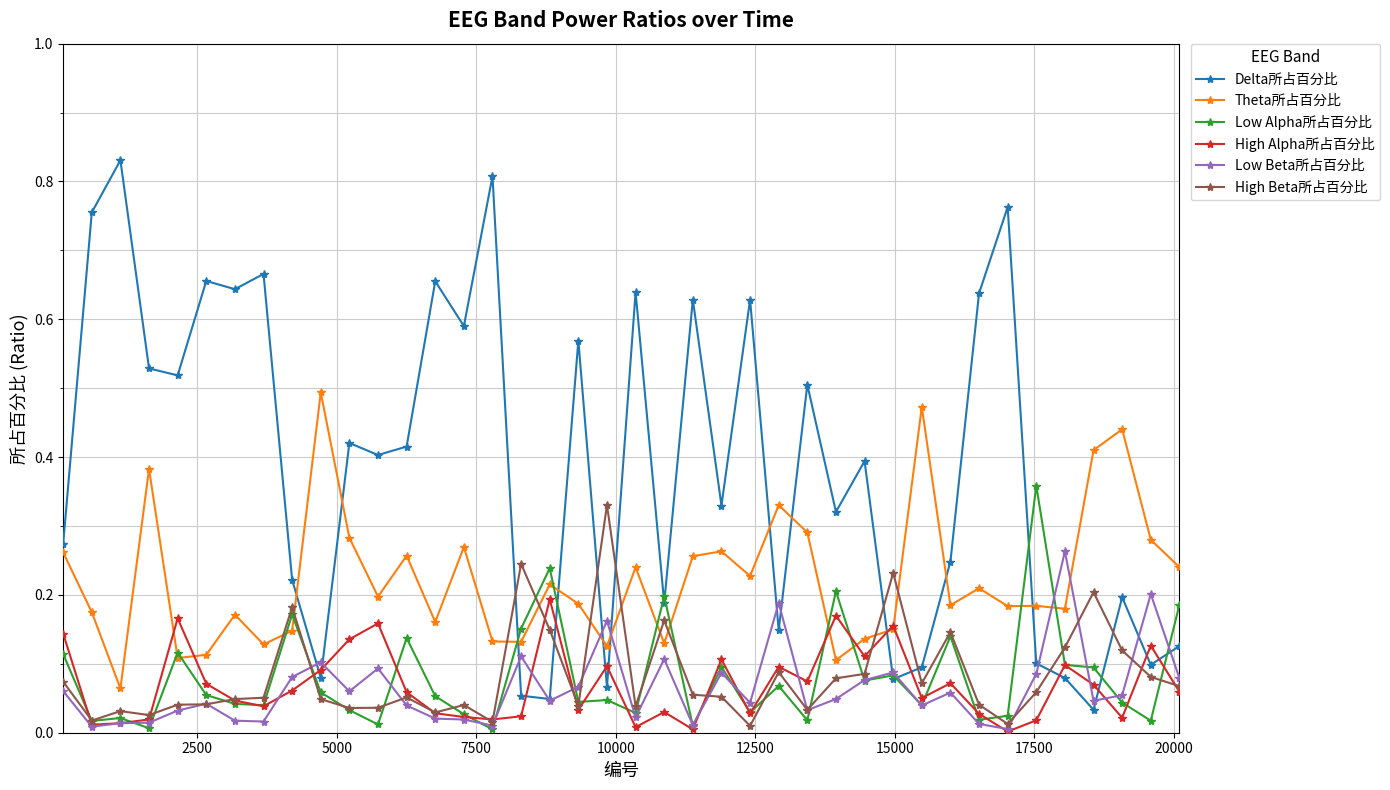

Which series has the largest total across all categories?

Delta所占百分比